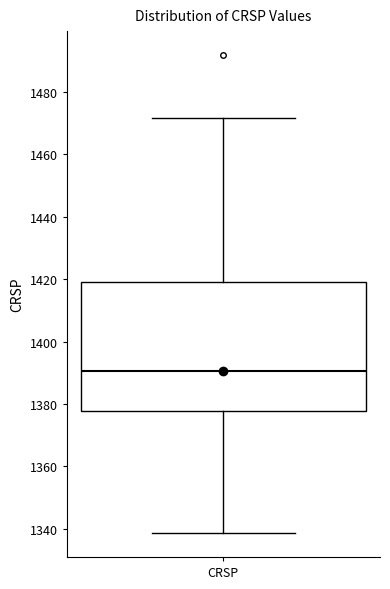

Read this box plot against the y-axis: the position of the median line, the range covered by the box, and the ends of both whiskers. The values are not printed on the chart, so give them approximately, as read against the axis.

median 1390, box 1378 to 1420, whiskers 1338 to 1472